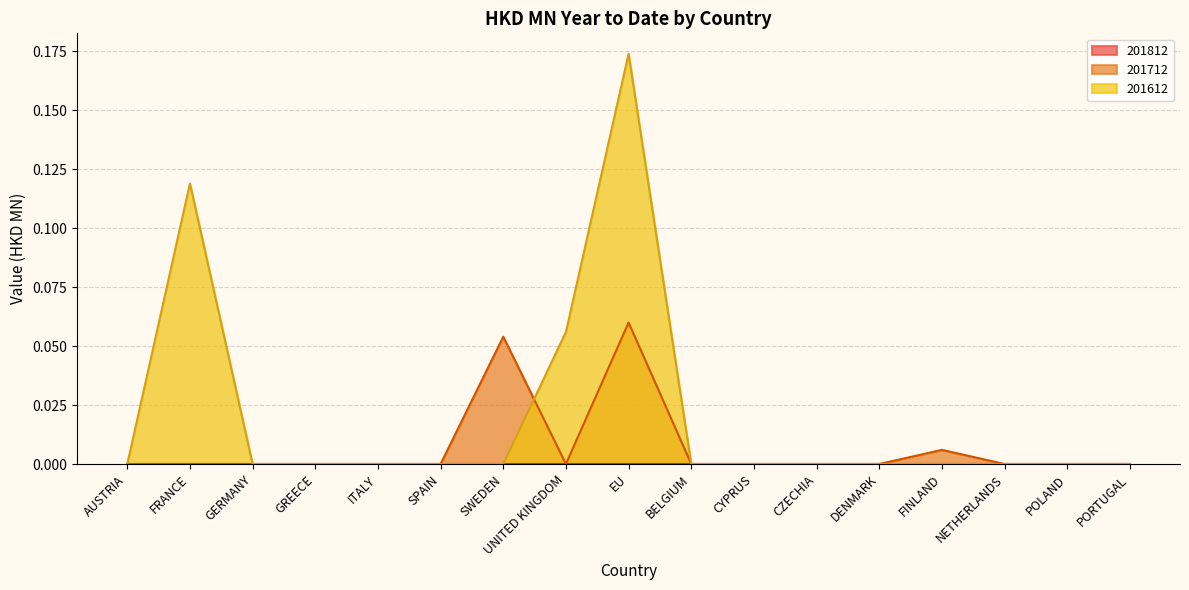

Does the chart have visible grid lines?

Yes